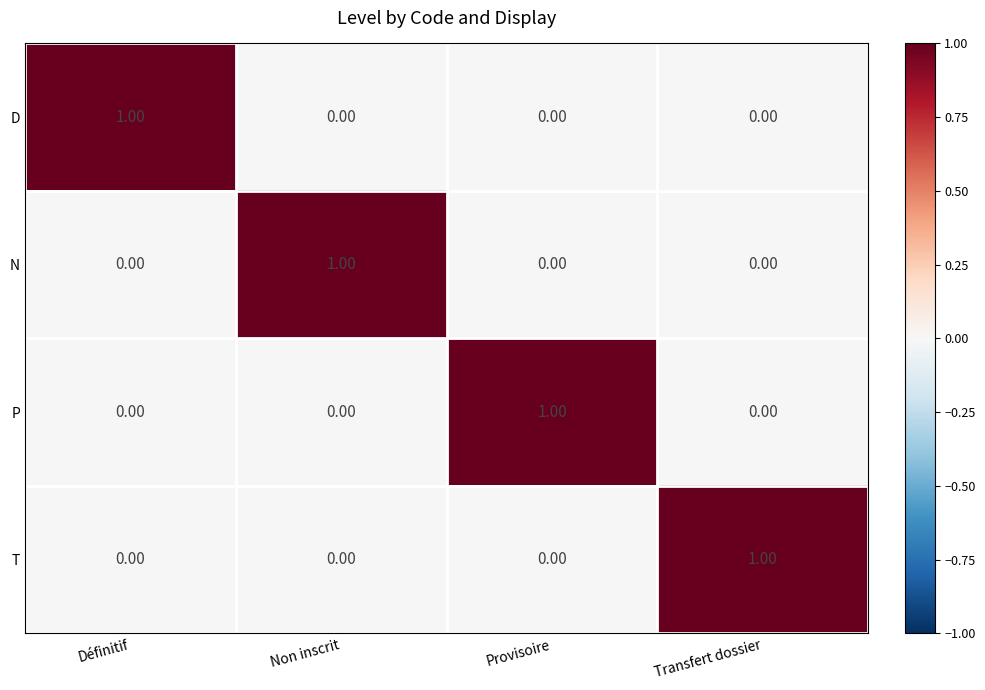

At how many categories does at least one series exceed 0?

4